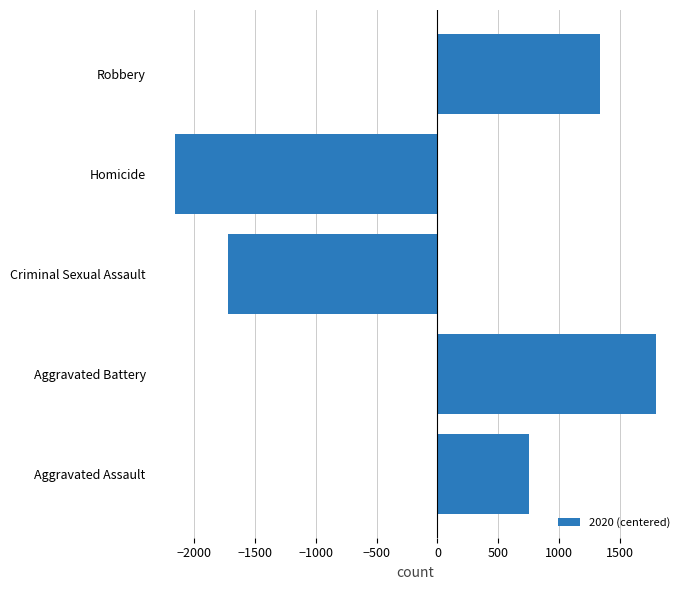

Reading bottom to top, transcribe all the data shown in this chart.

747.8	1793.8	-1718.2	-2158.2	1334.8